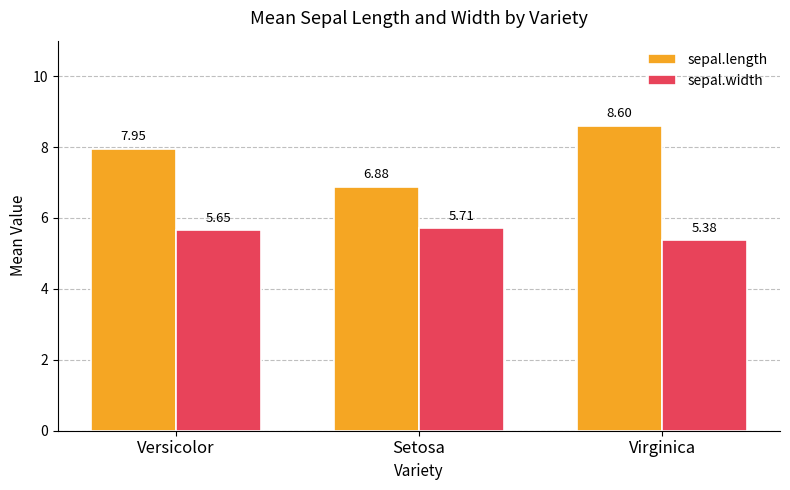

What is the sum of all sepal.width values?

16.7